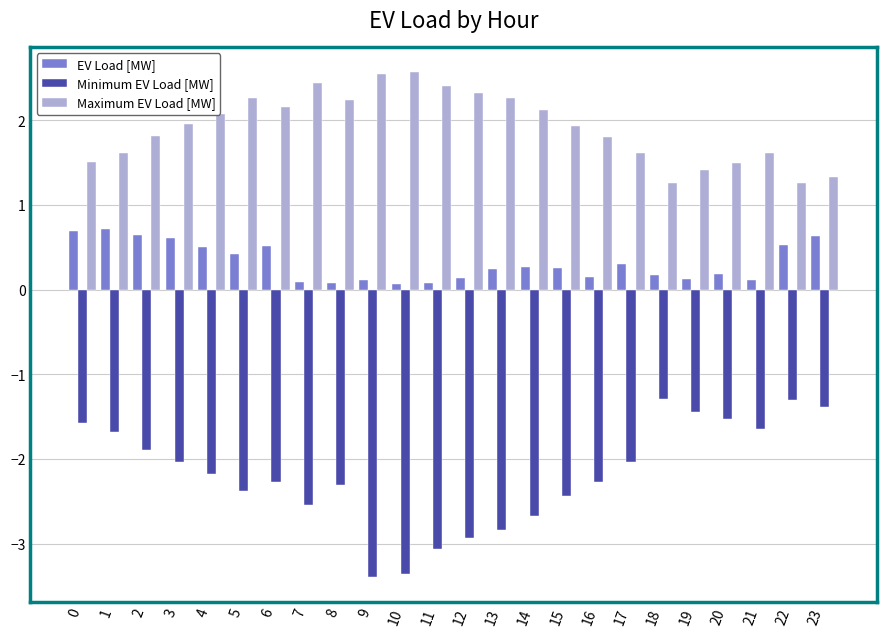

What are all the series names shown in the legend?

EV Load [MW], Minimum EV Load [MW], Maximum EV Load [MW]